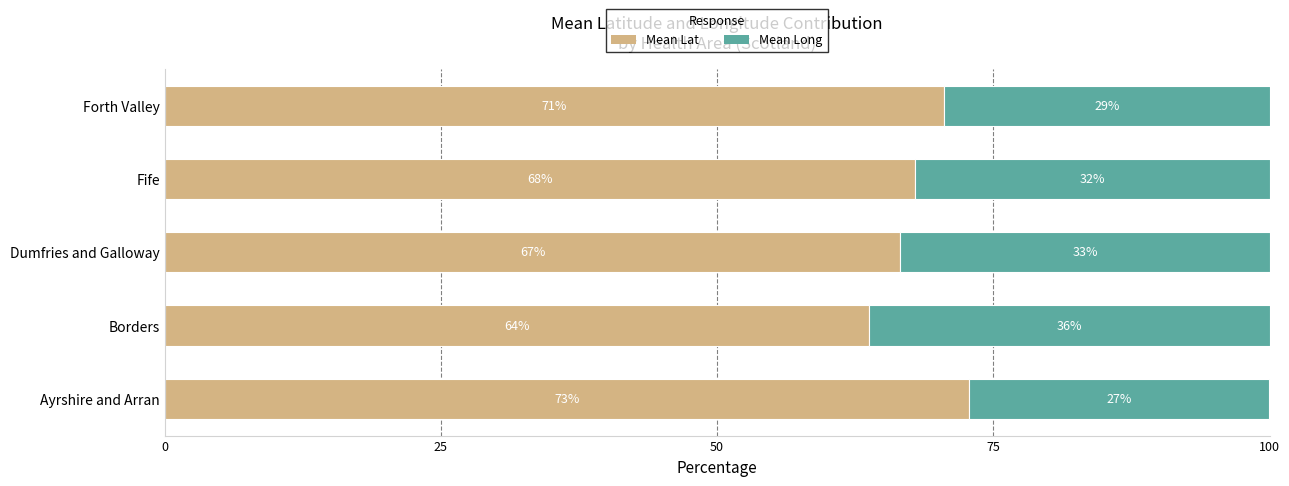

What are all the series names shown in the legend?

Mean Lat, Mean Long